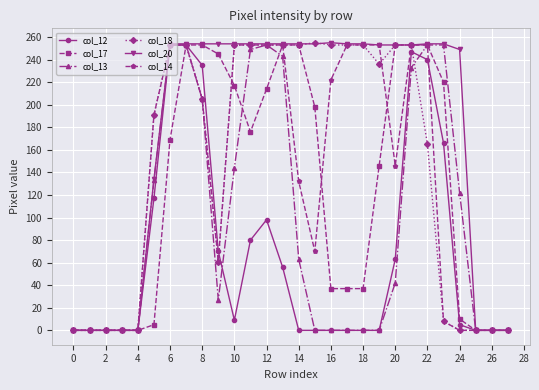

True or false: col_12 has more than 0 interior local peaks.

True